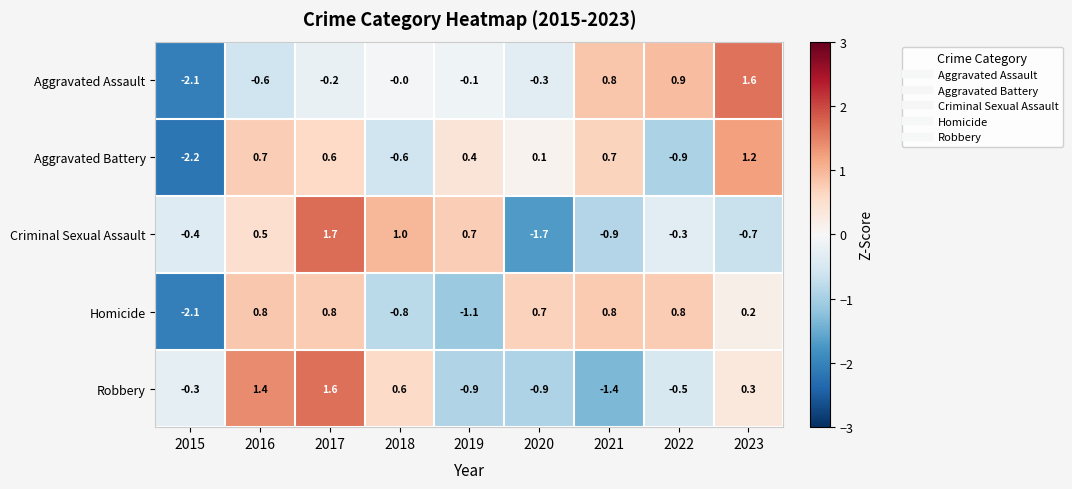

What is the sum of the Robbery values at 2016 and 2019?

0.5